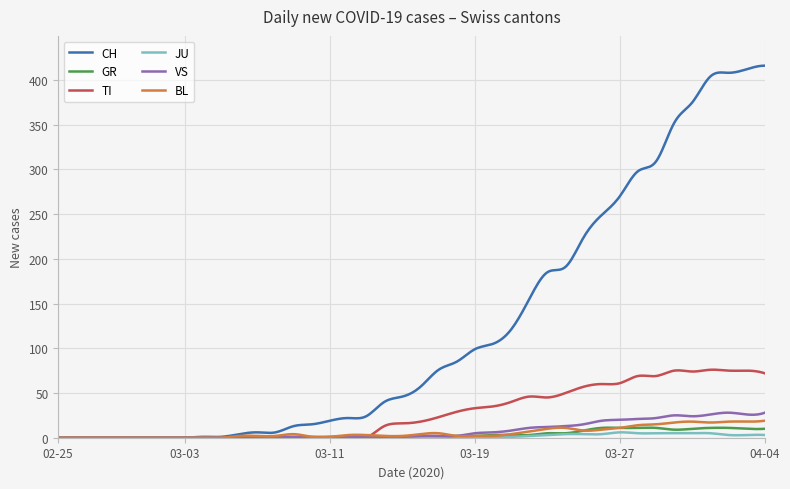

Is this an area chart (filled region under the line)?

No